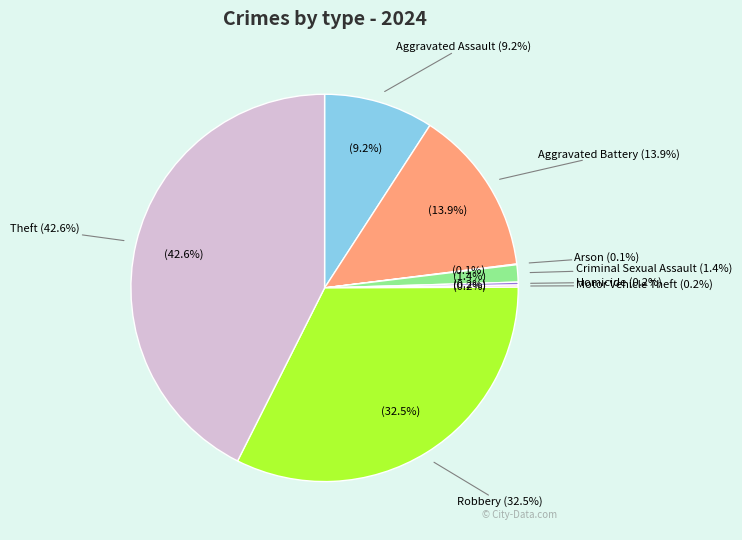

True or false: Criminal Sexual Assault accounts for 1% of the total.

True